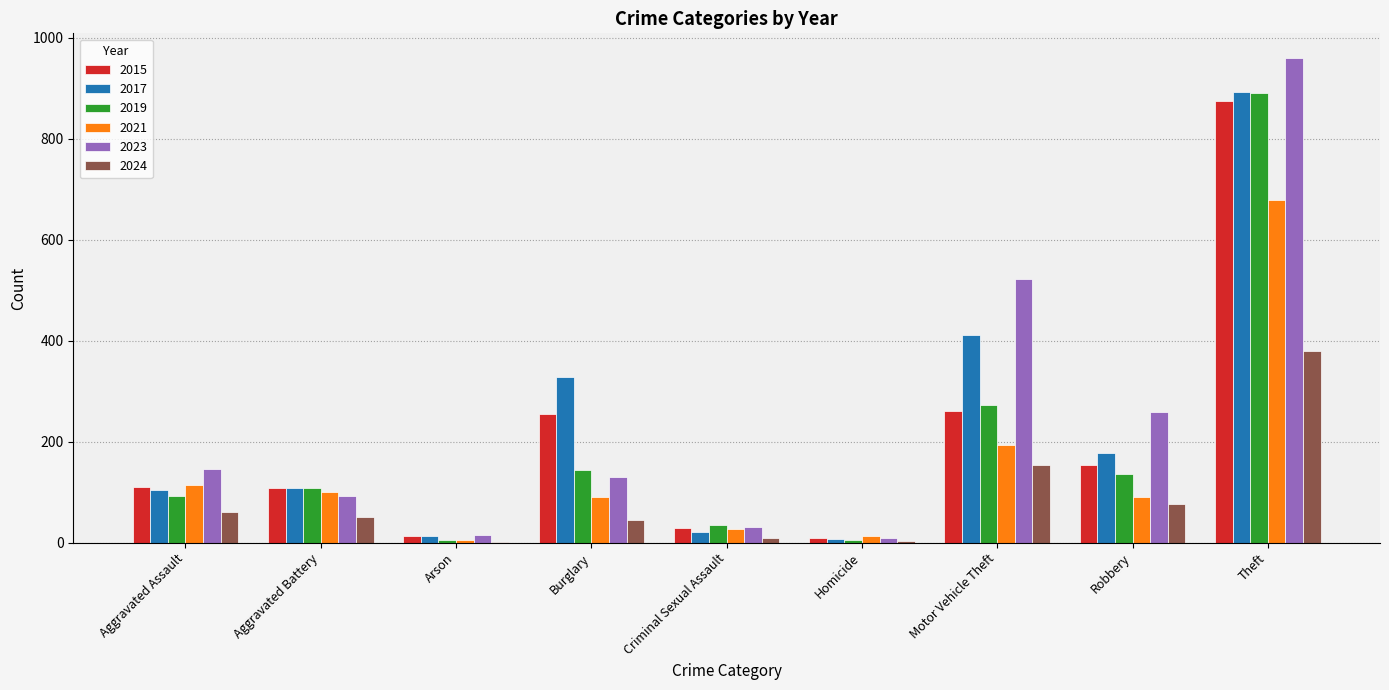

Between Aggravated Battery and Criminal Sexual Assault, which series saw the biggest shift?

2017